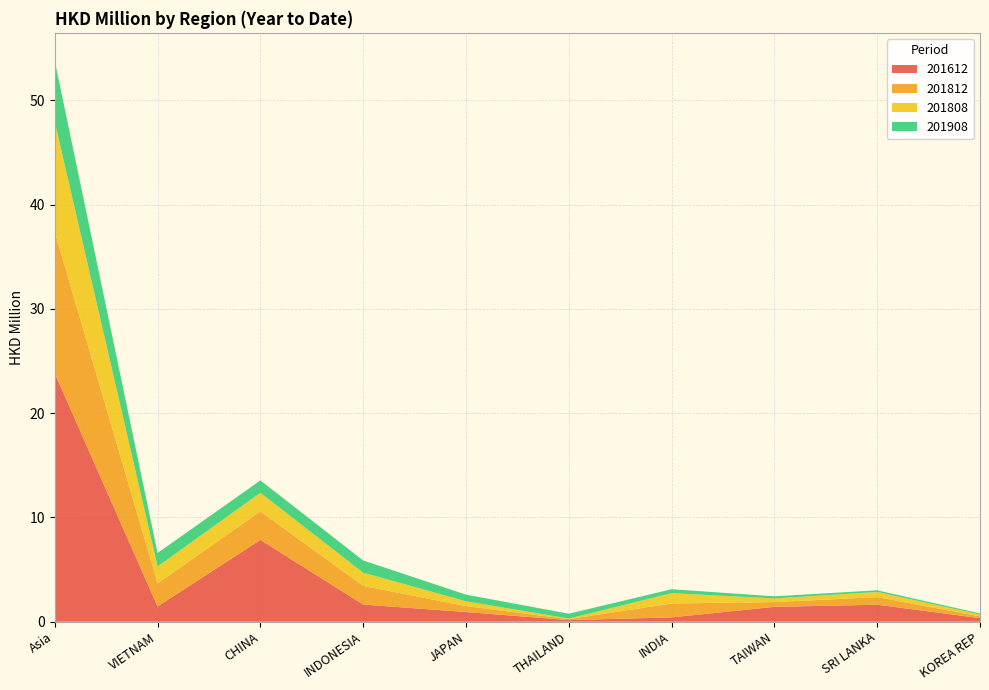

Reading right to left, list all the values displayed in this chart.

201612: 0.3	1.6	1.4	0.4	0.2	0.9	1.6	7.8	1.5	23.8
201812: 0.2	0.7	0.5	1.3	0.1	0.6	1.8	2.7	2.2	13.6
201808: 0.2	0.5	0.3	1.0	0.0	0.5	1.3	1.8	1.6	10.5
201908: 0.1	0.2	0.2	0.4	0.5	0.6	1.2	1.2	1.3	5.9